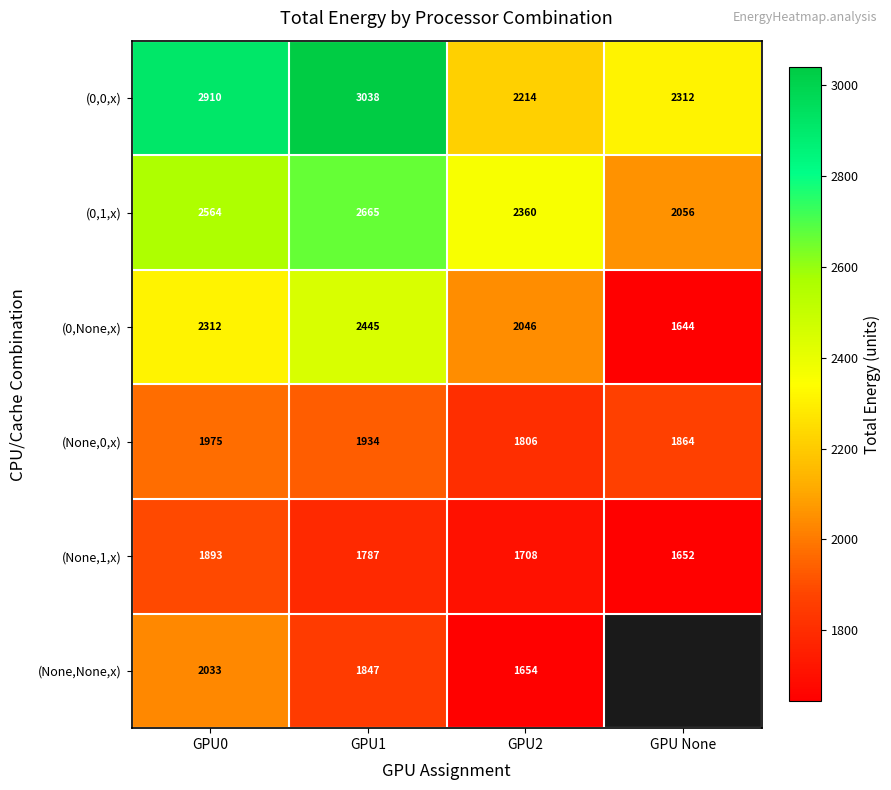

Is the value of (0,1,x) at GPU1 greater than the value of (None,1,x) at GPU0?

Yes